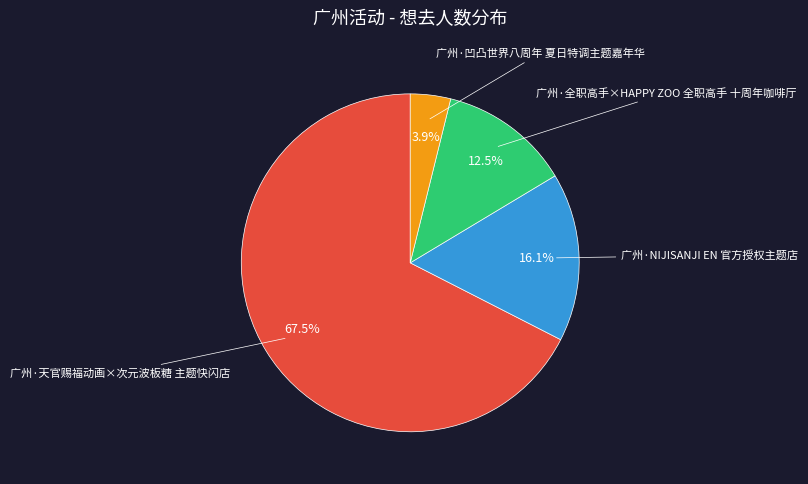

Which category has the smallest portion of the pie?

广州·凹凸世界八周年 夏日特调主题嘉年华